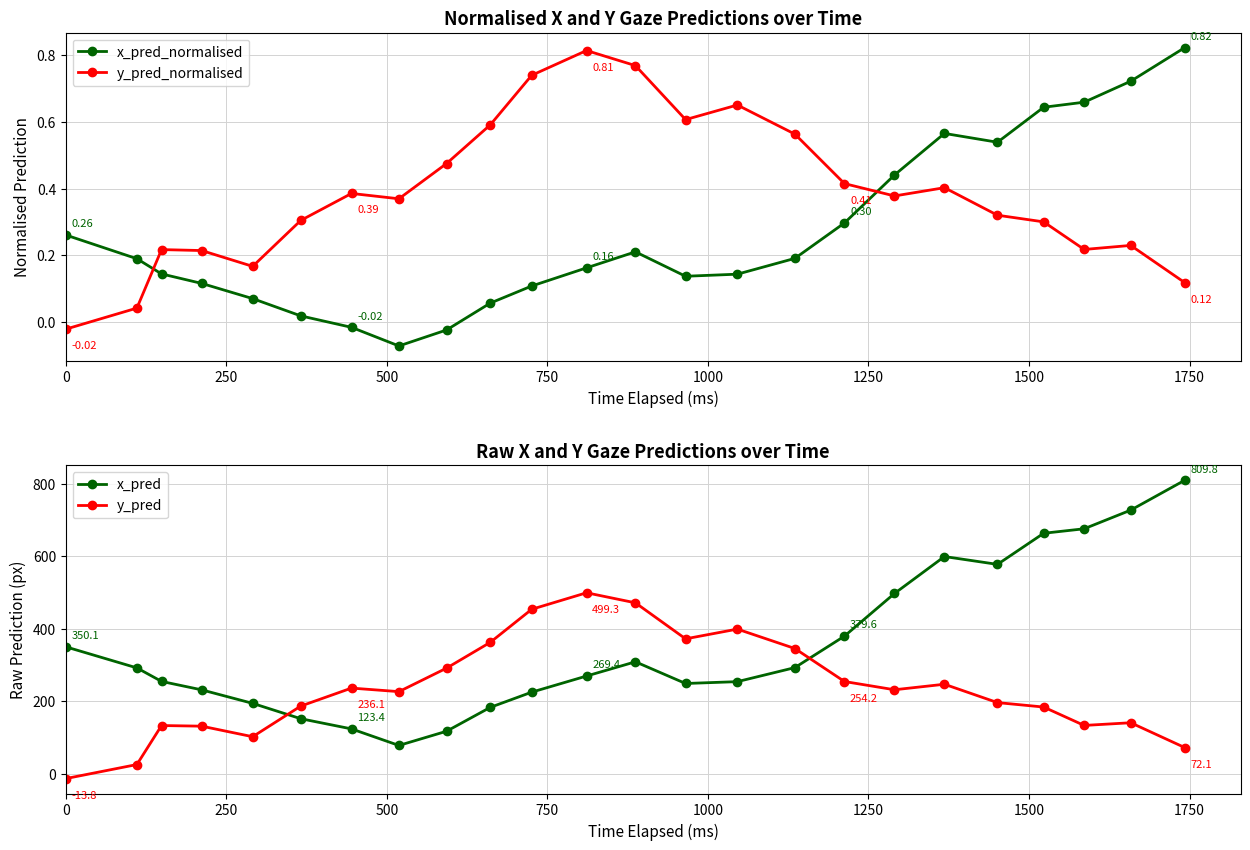

What is the minimum value shown in the chart?

-13.8